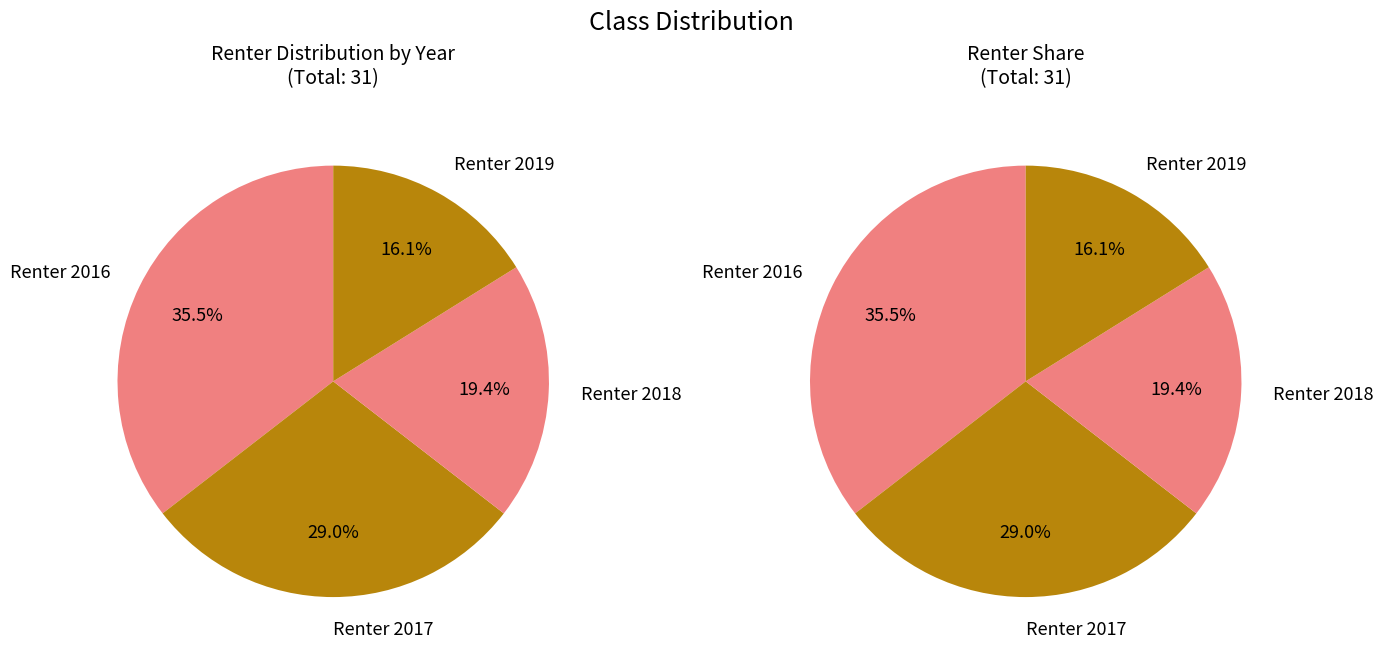

True or false: Renter 2019 accounts for 30% of the total.

False